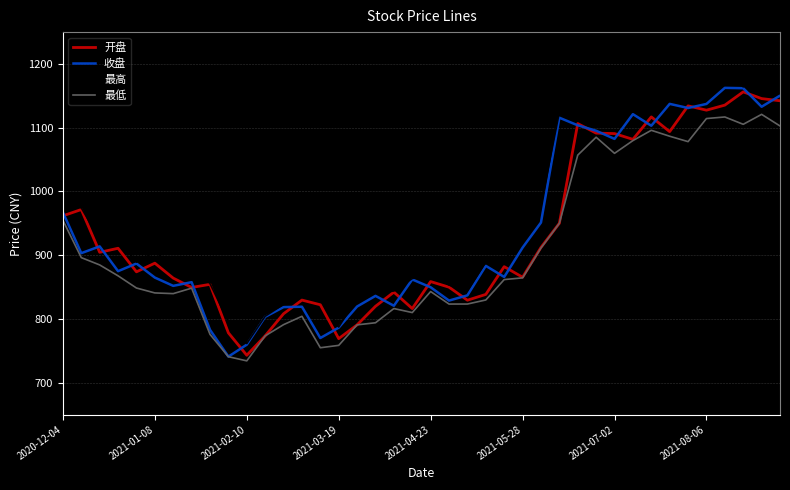

True or false: 最高 and 最低 intersect in this chart.

False